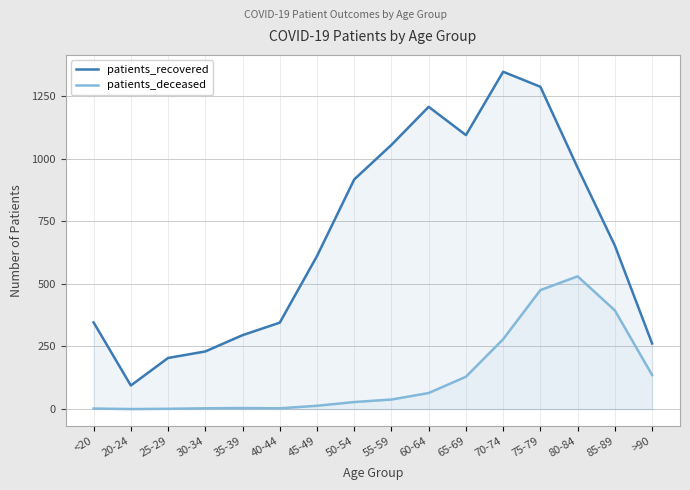

Between 85-89 and <20, which is larger?

85-89